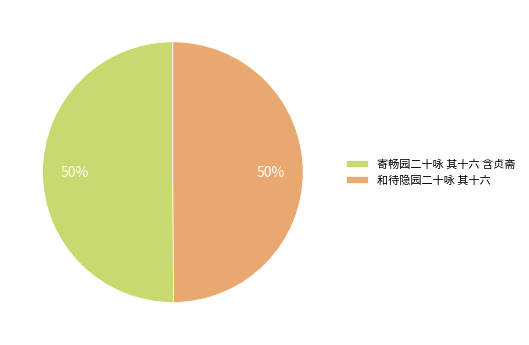

Do 寄畅园二十咏 其十六 含贞斋 and 和待隐园二十咏 其十六 together represent more than half of the pie?

Yes